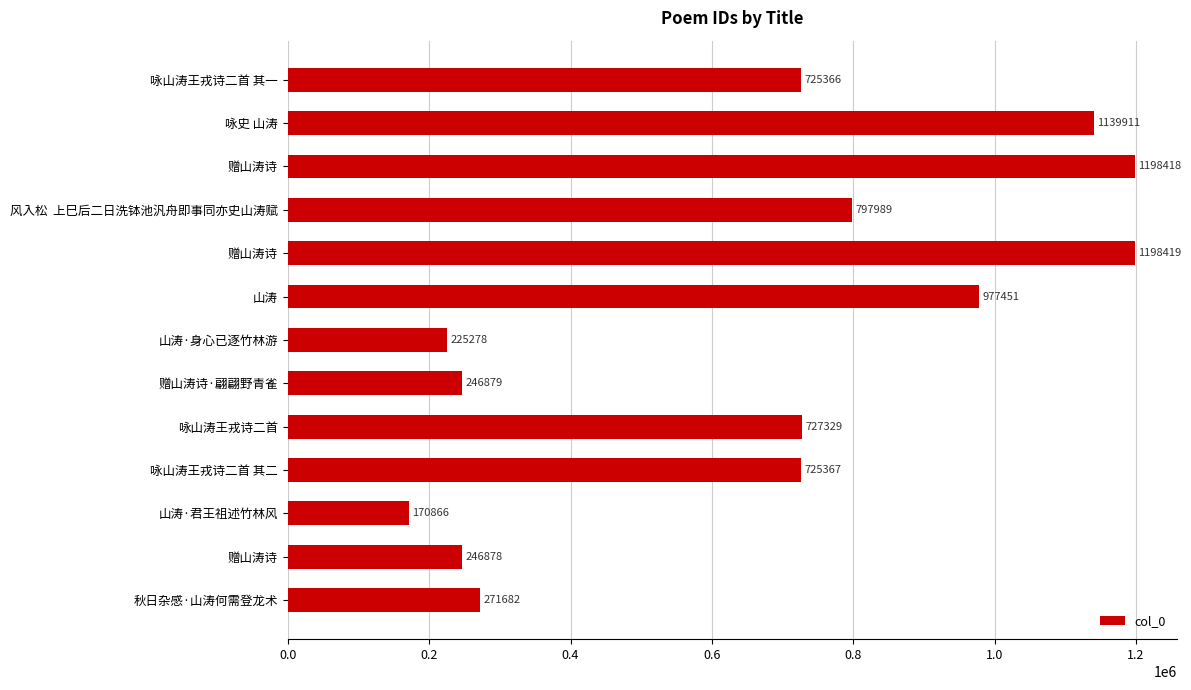

What is the average value?

665526